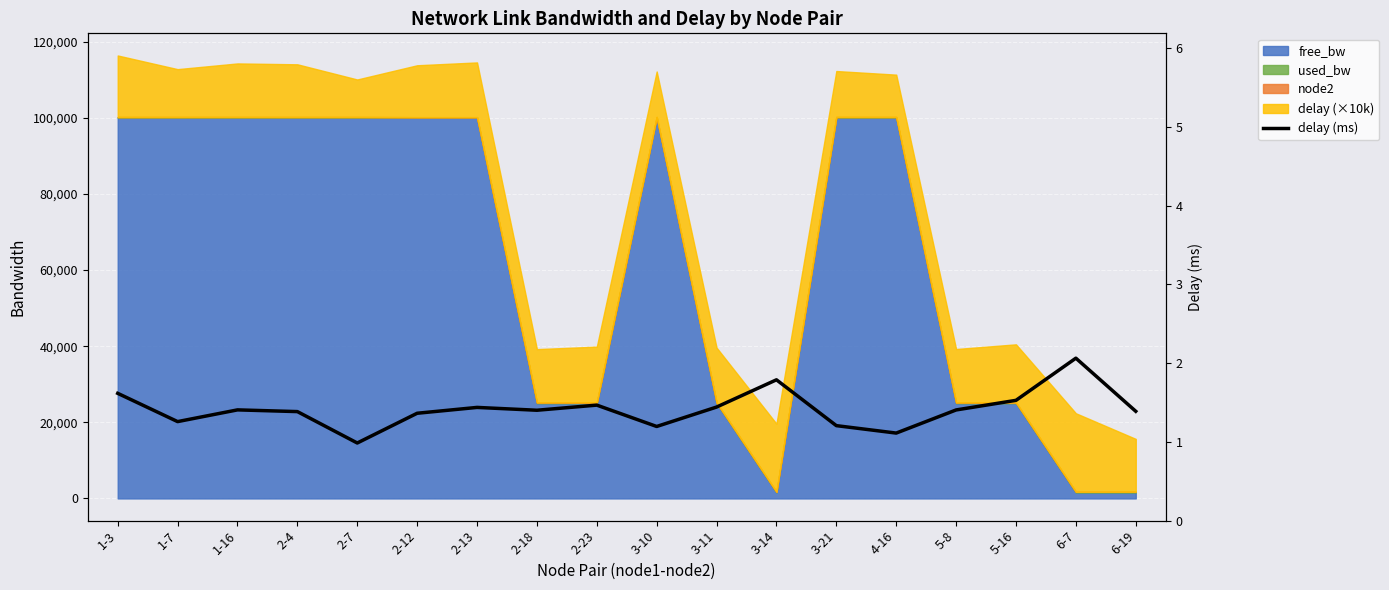

List the labels in order of value, smallest first.

2-7, 4-16, 3-10, 3-21, 1-7, 2-12, 2-4, 6-19, 2-18, 5-8, 1-16, 2-13, 3-11, 2-23, 5-16, 1-3, 3-14, 6-7